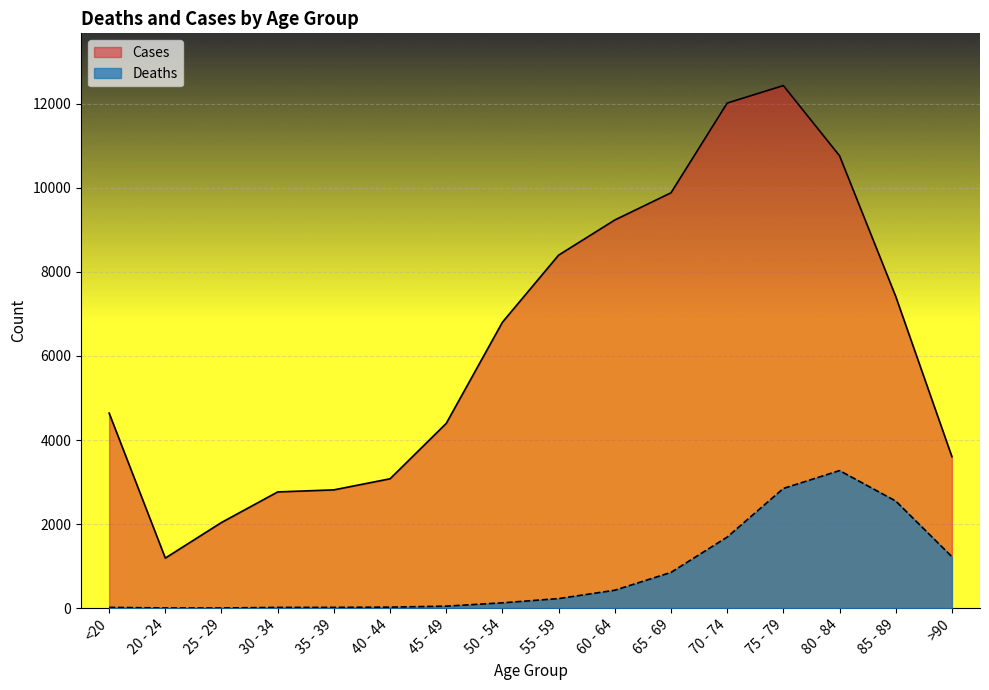

How many lines are shown in the chart?

2